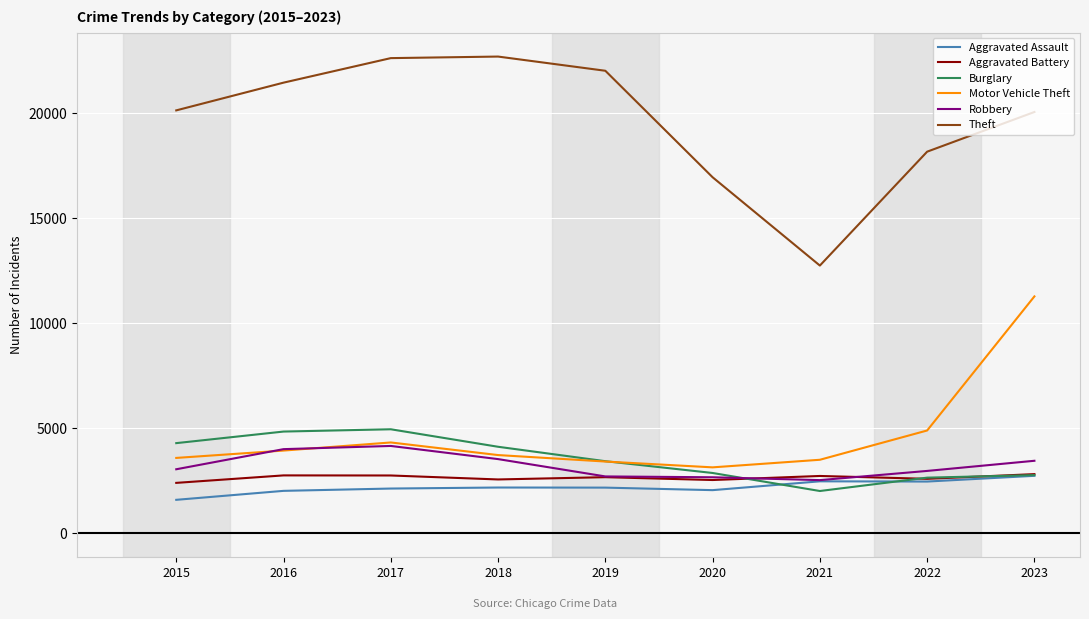

At which category does Motor Vehicle Theft reach its first local valley?

2020